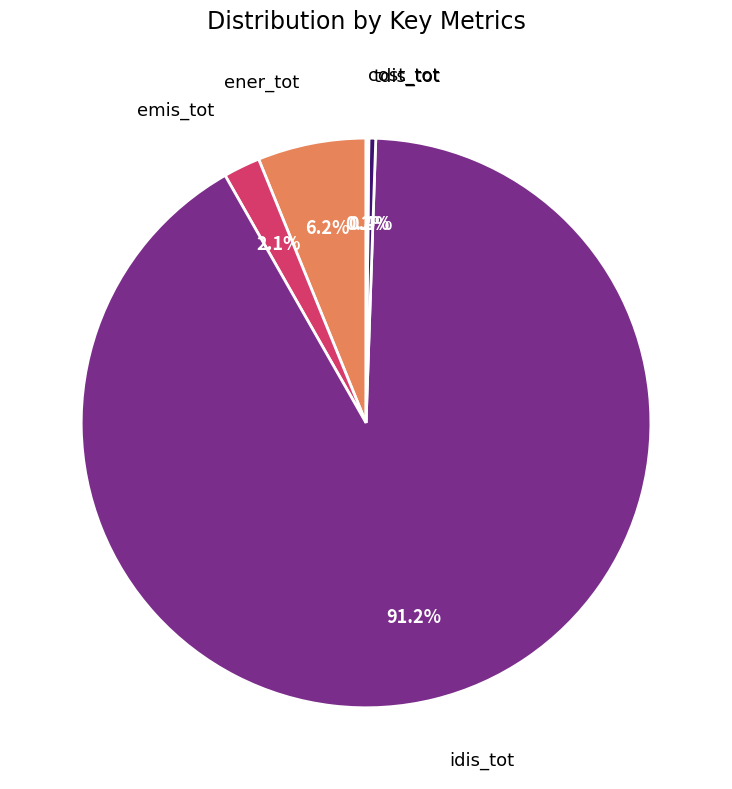

Is there any slice that represents more than half of the pie?

Yes